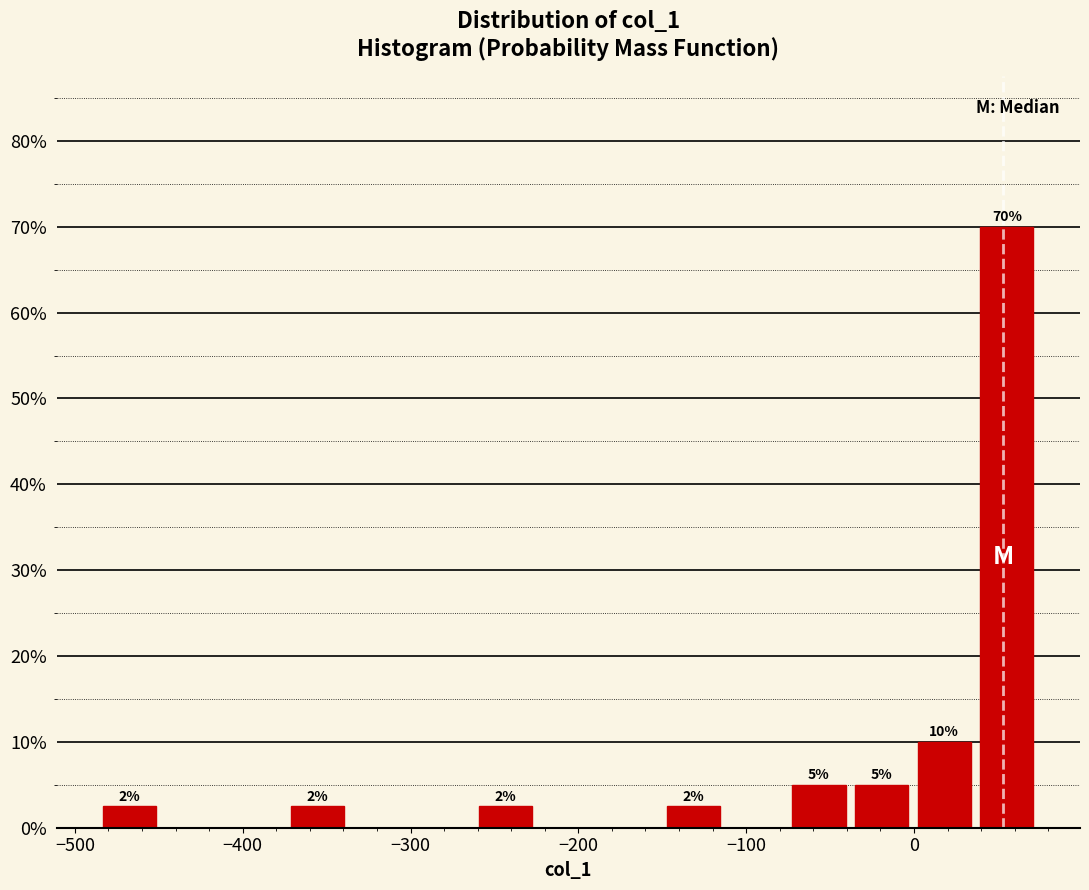

Read against the x-axis, roughly where is the centre of the tallest bar?

60